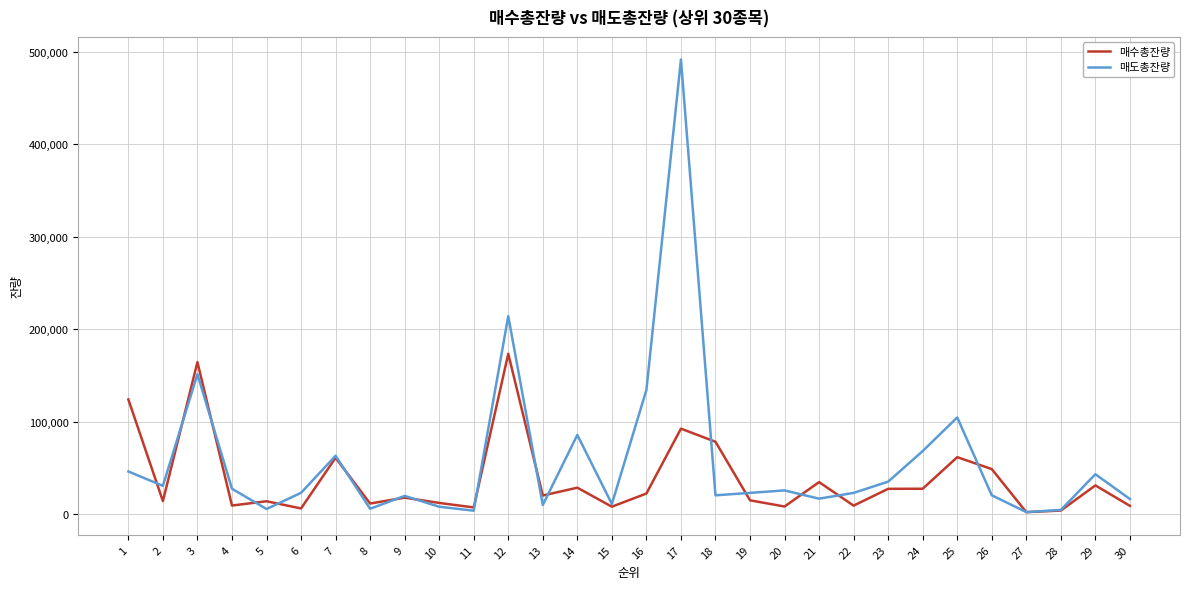

Rank the series by their maximum value, from highest to lowest.

매도총잔량, 매수총잔량